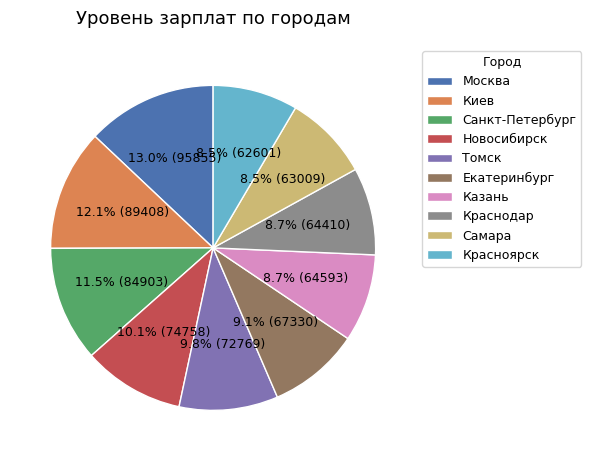

Approximately how many times larger is the value at Томск compared to Краснодар?

1.1